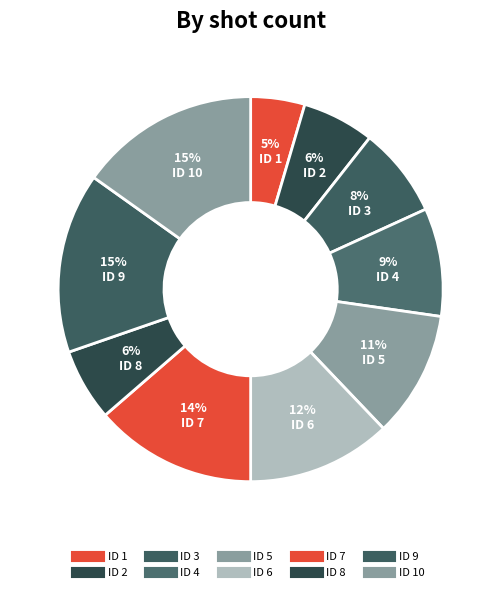

Which slice is the smallest?

1